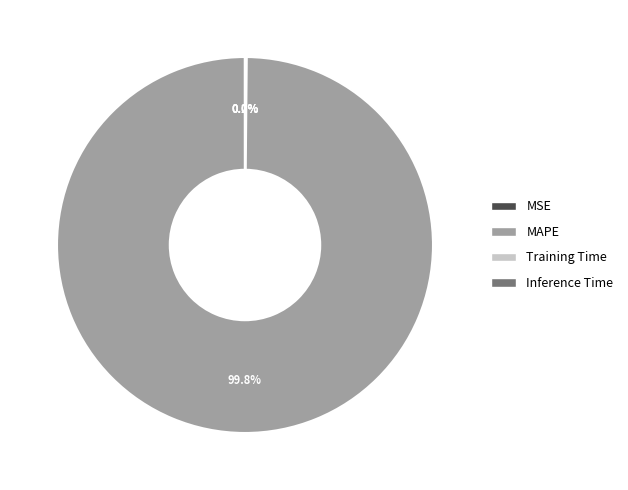

What is the largest slice in the pie chart?

MAPE